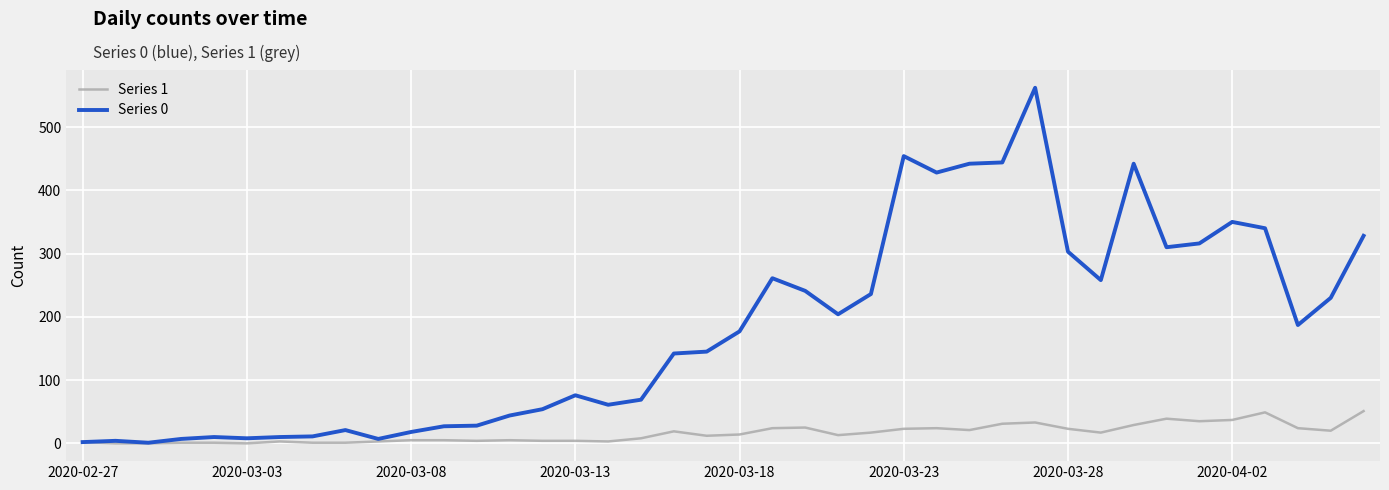

What are all the series names shown in the legend?

Series 1, Series 0